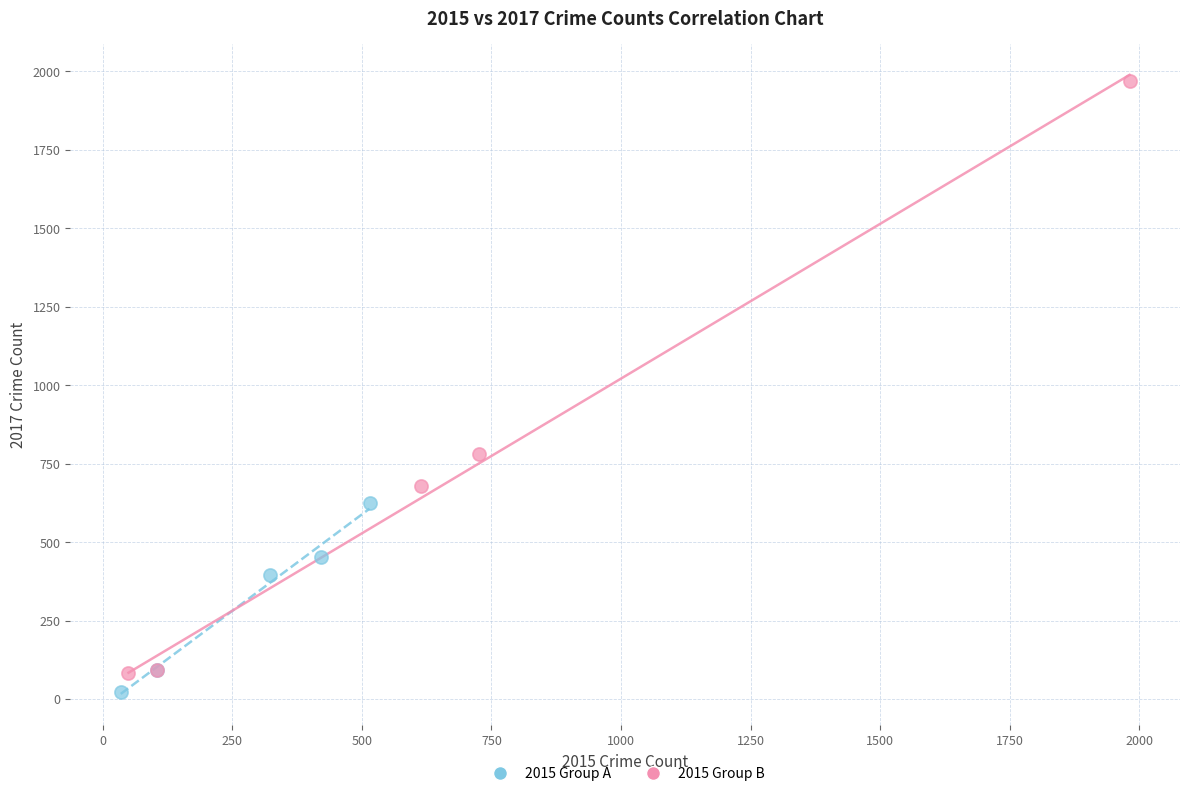

Which series has the widest spread of Y values?

2015 Group B